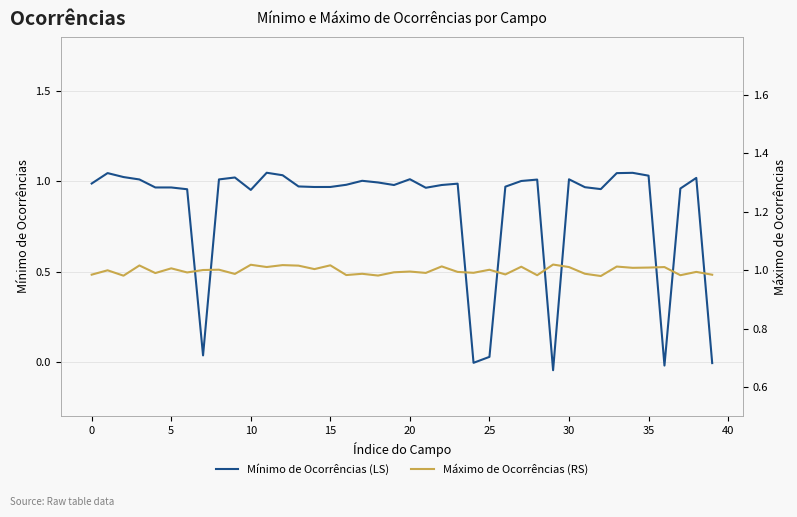

Is it true that Mínimo de Ocorrências (LS) equals 1.5 at 0?

False